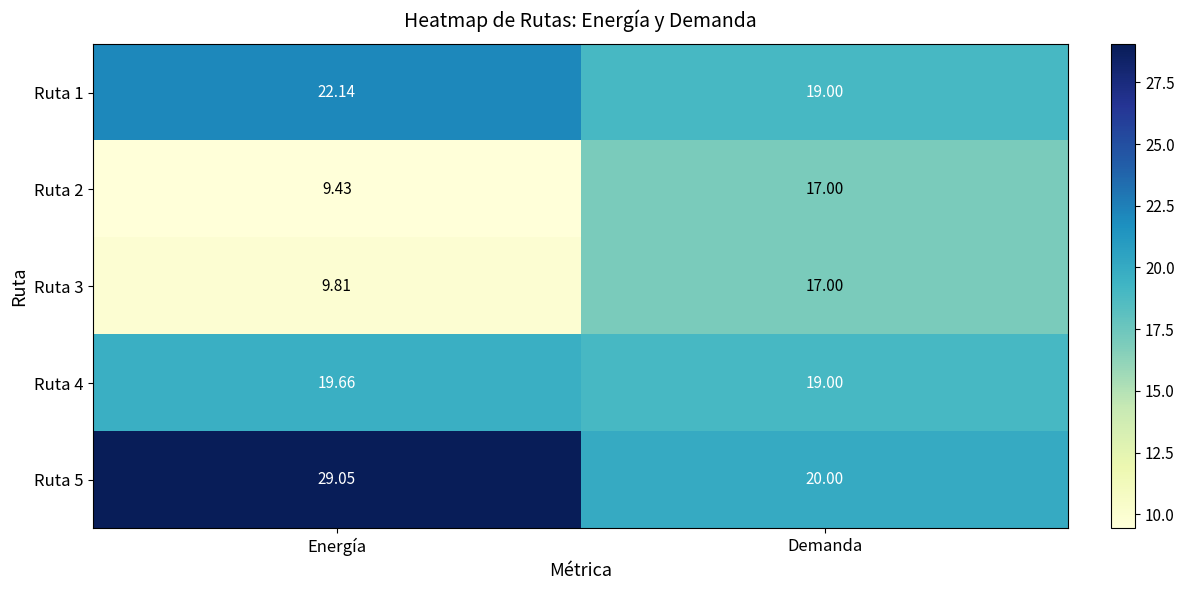

Rank the categories by Ruta 5 value from lowest to highest.

Demanda, Energía